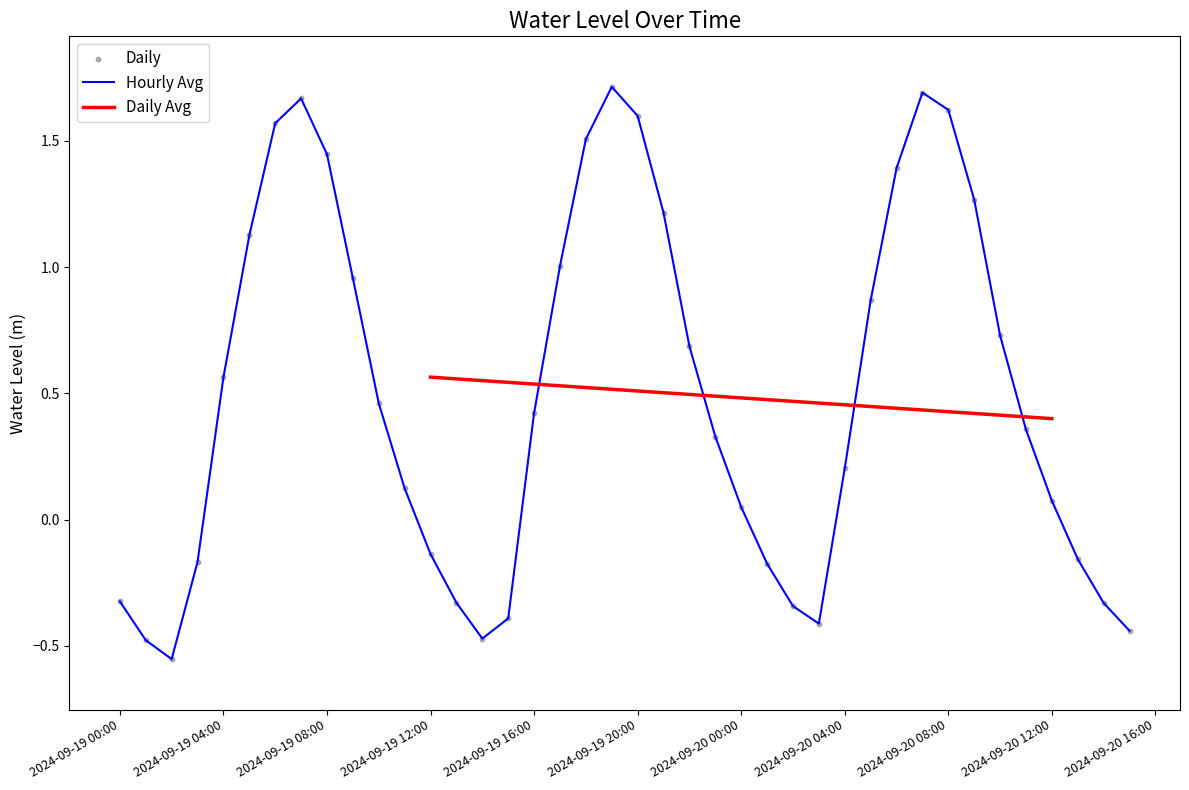

At which category is the sum across all series the highest?

2024-09-19 19:00:00